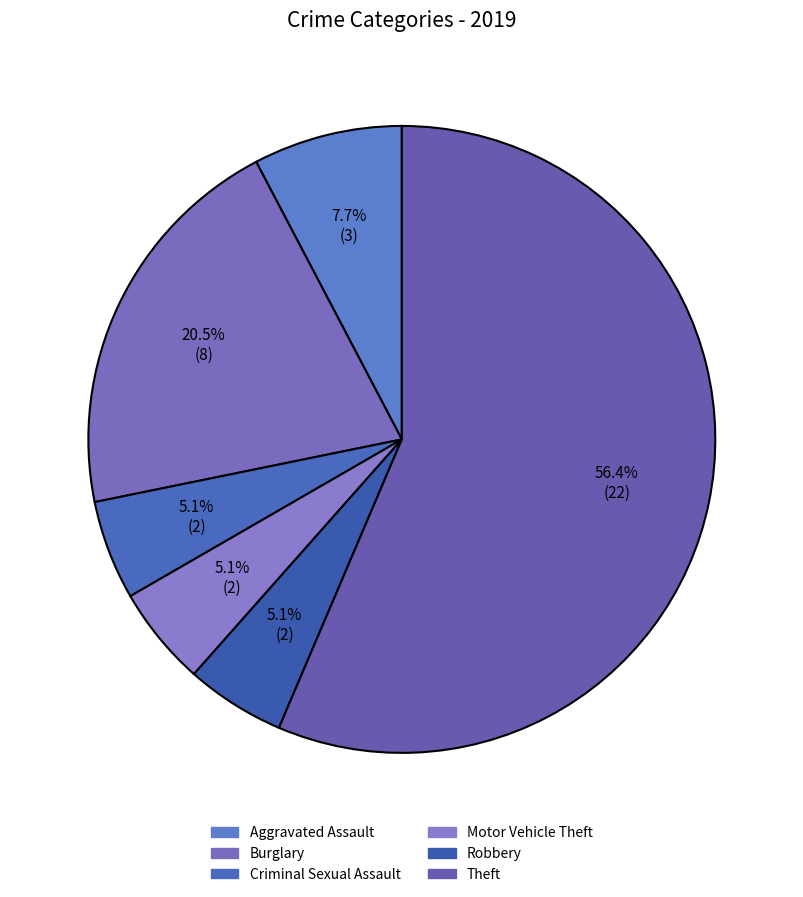

Count the number of slices in the pie.

6